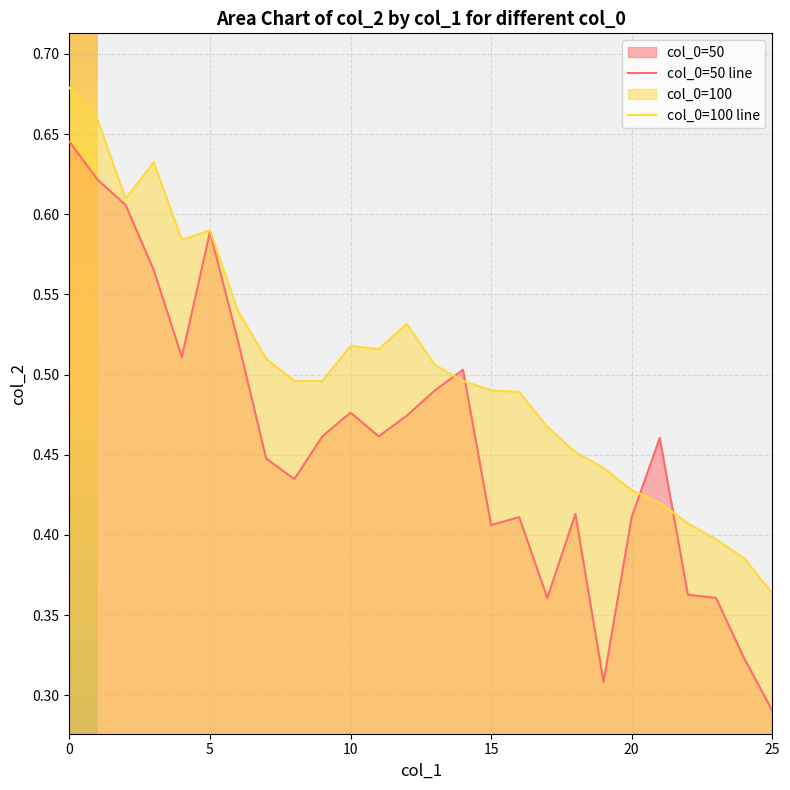

True or false: col_0=50 line and col_0=100 line cross at least once.

True